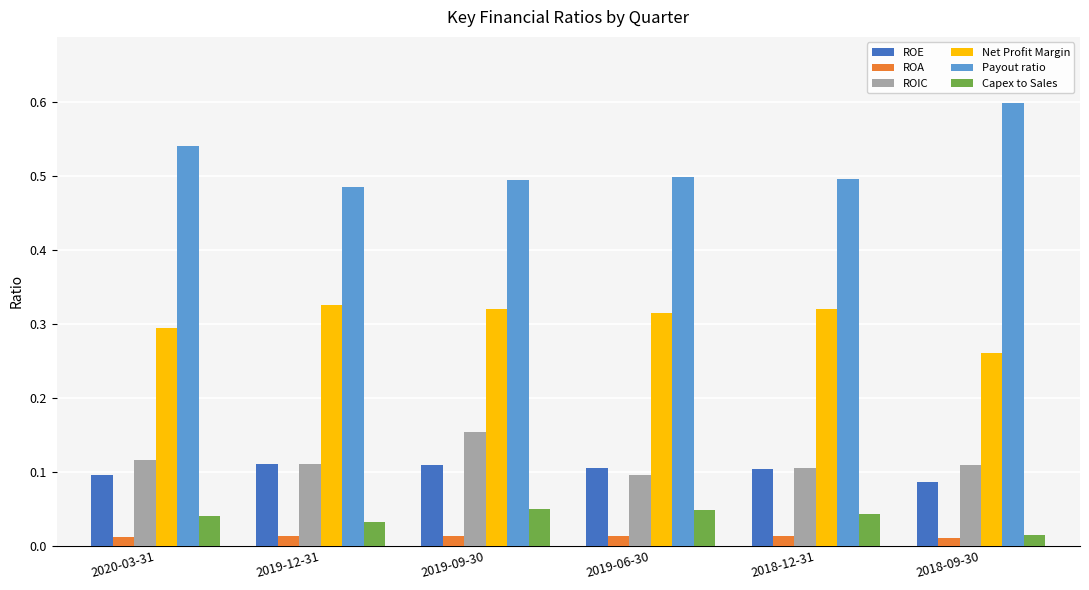

At how many categories does at least one series exceed 0?

6